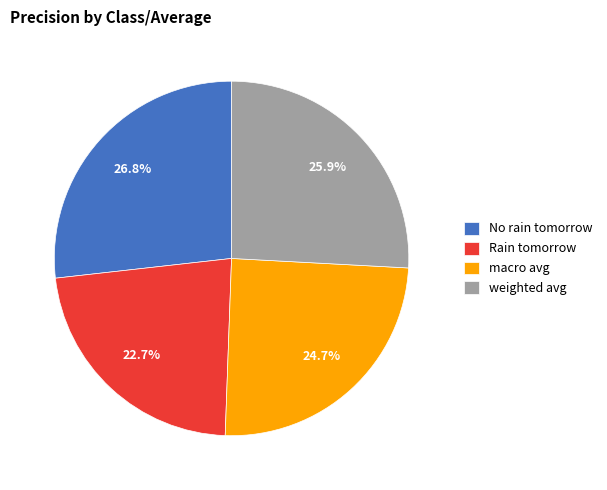

What percentage is NOT represented by Rain tomorrow?

77.3%